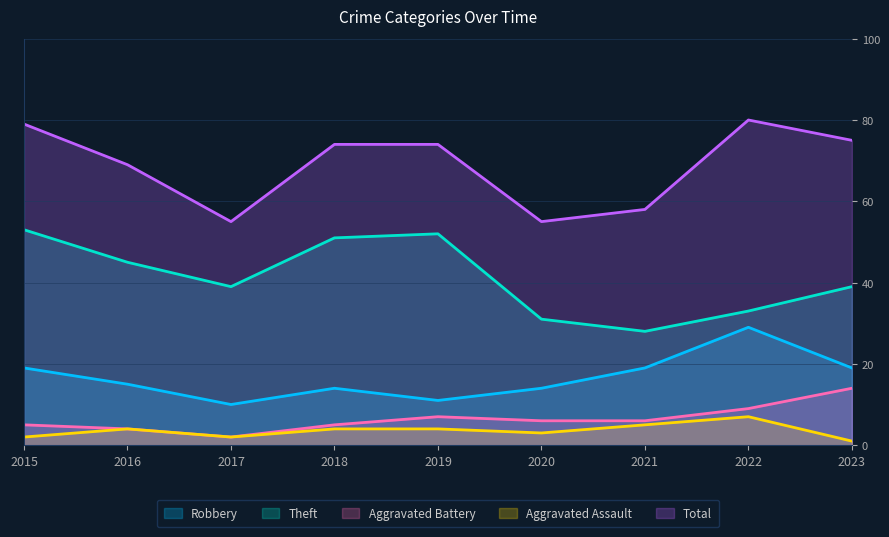

What is the sum of all Aggravated Battery values?

58